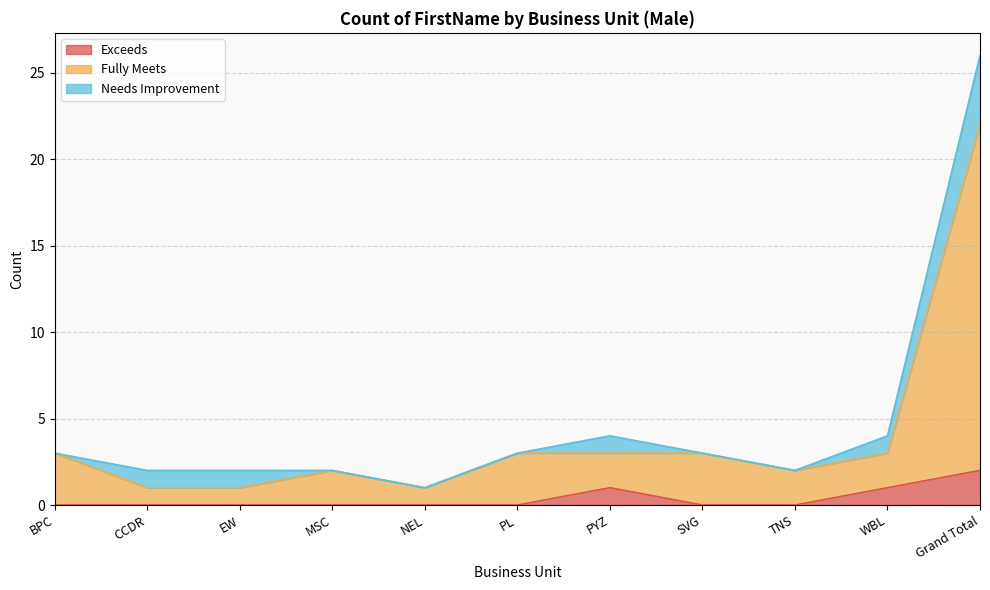

How many data points in Fully Meets are less than 3?

5